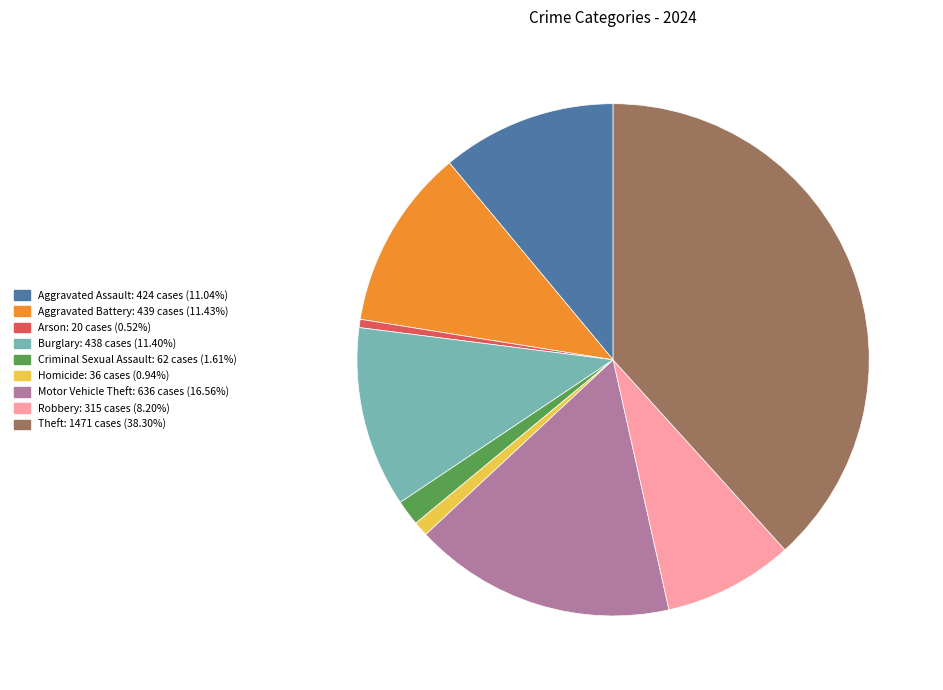

Combined, do Motor Vehicle Theft and Criminal Sexual Assault account for over 50%?

No